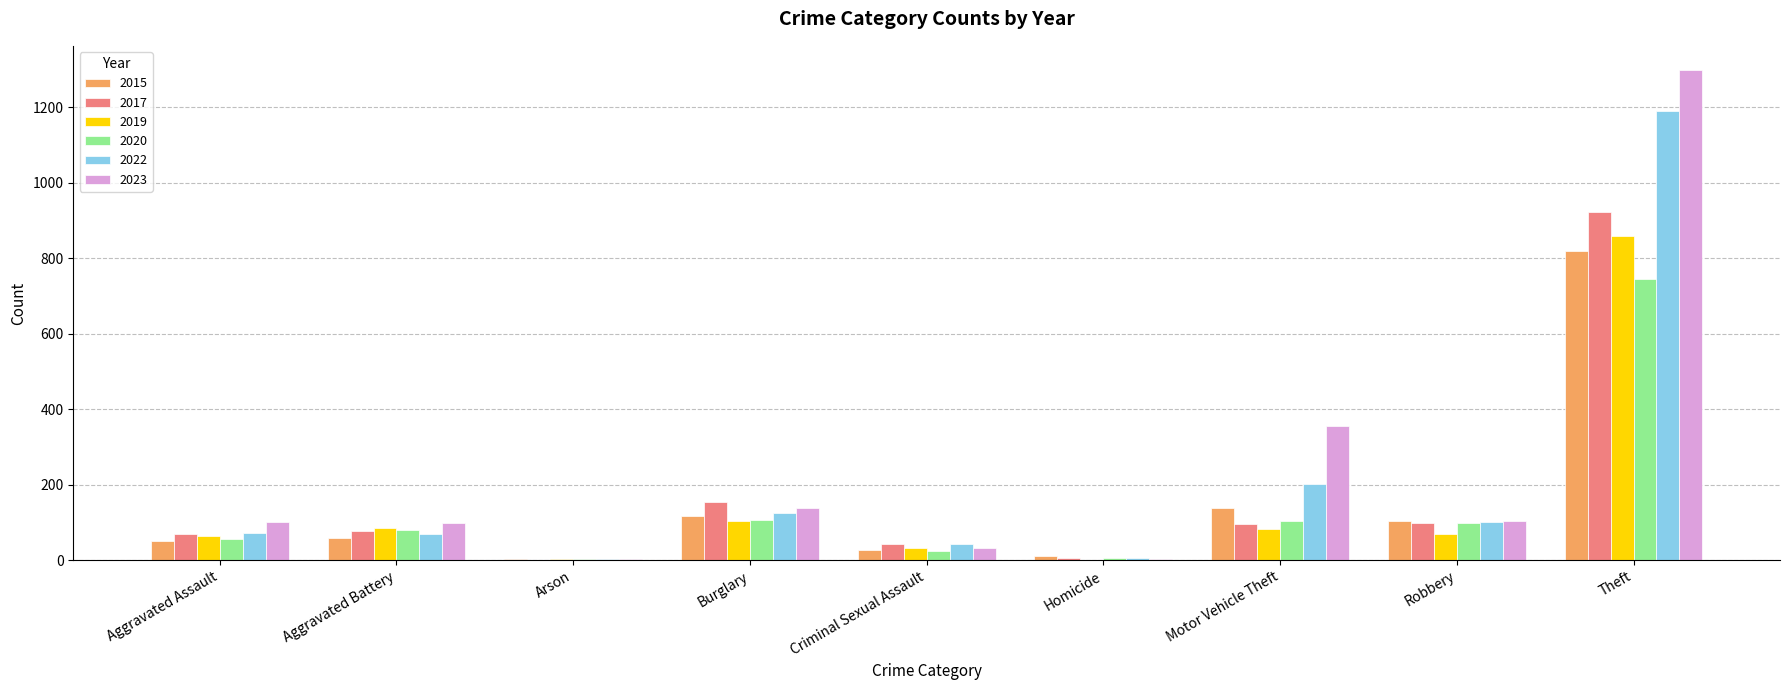

At which category does the chart reach its peak across all series?

Theft